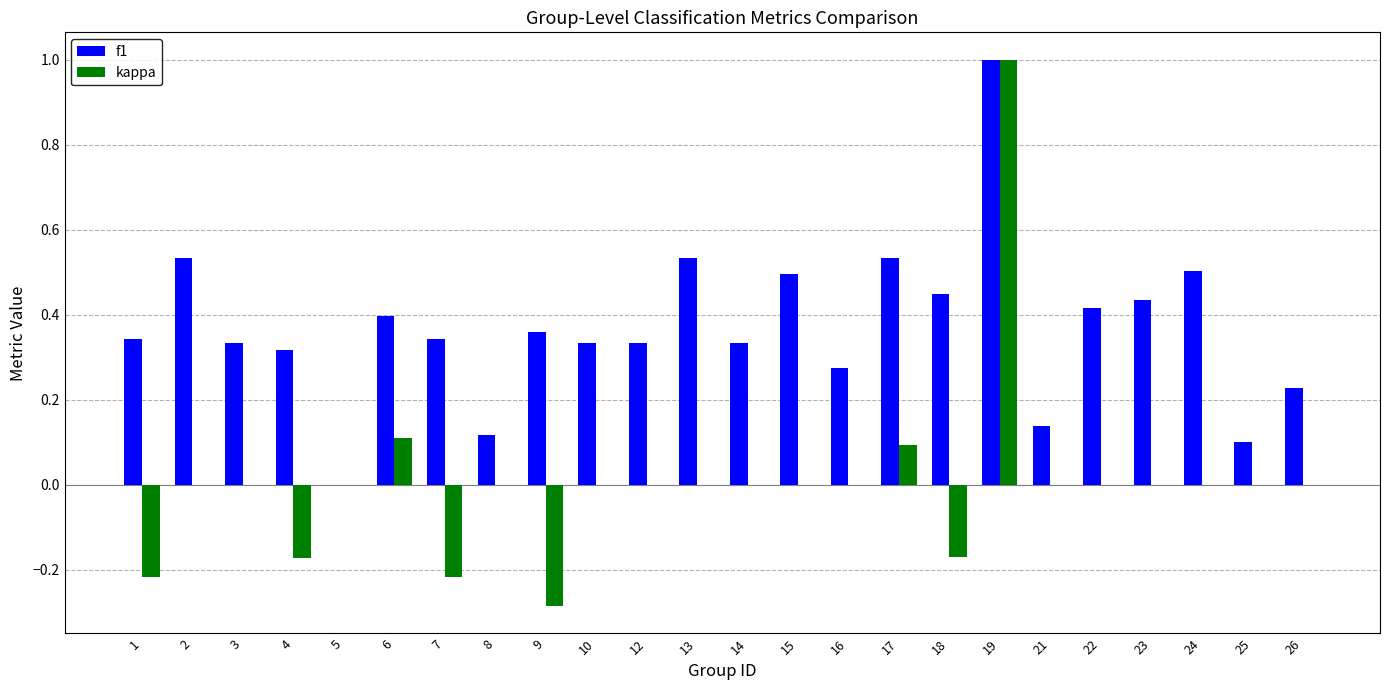

Which series changed the most between 5 and 17?

f1